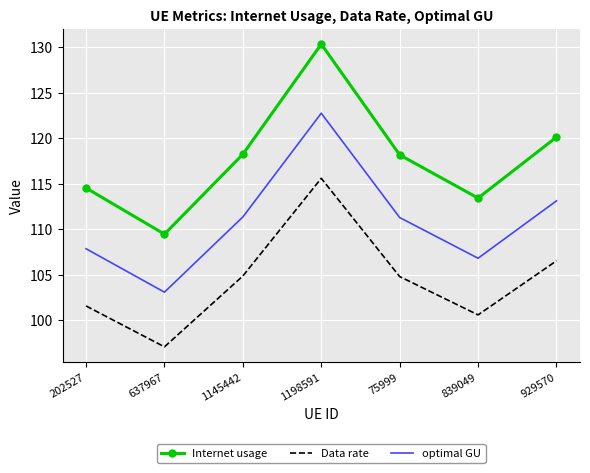

True or false: optimal GU and Internet usage intersect in this chart.

False